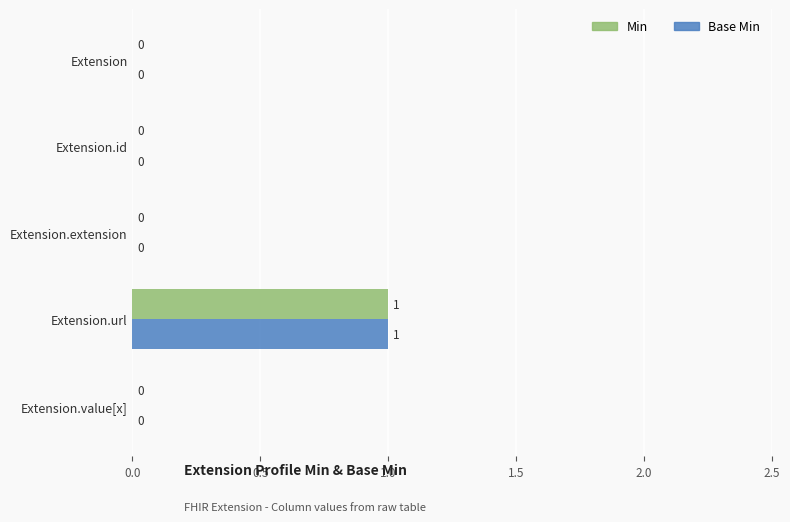

At which category is the sum across all series the highest?

Extension.url